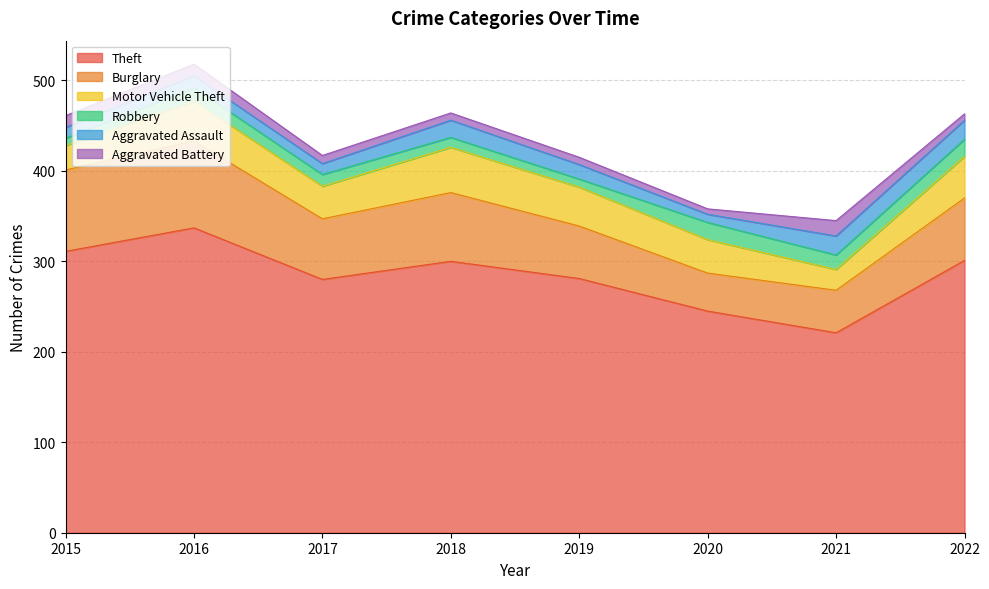

Which category has the lowest value in the Theft series?

2021